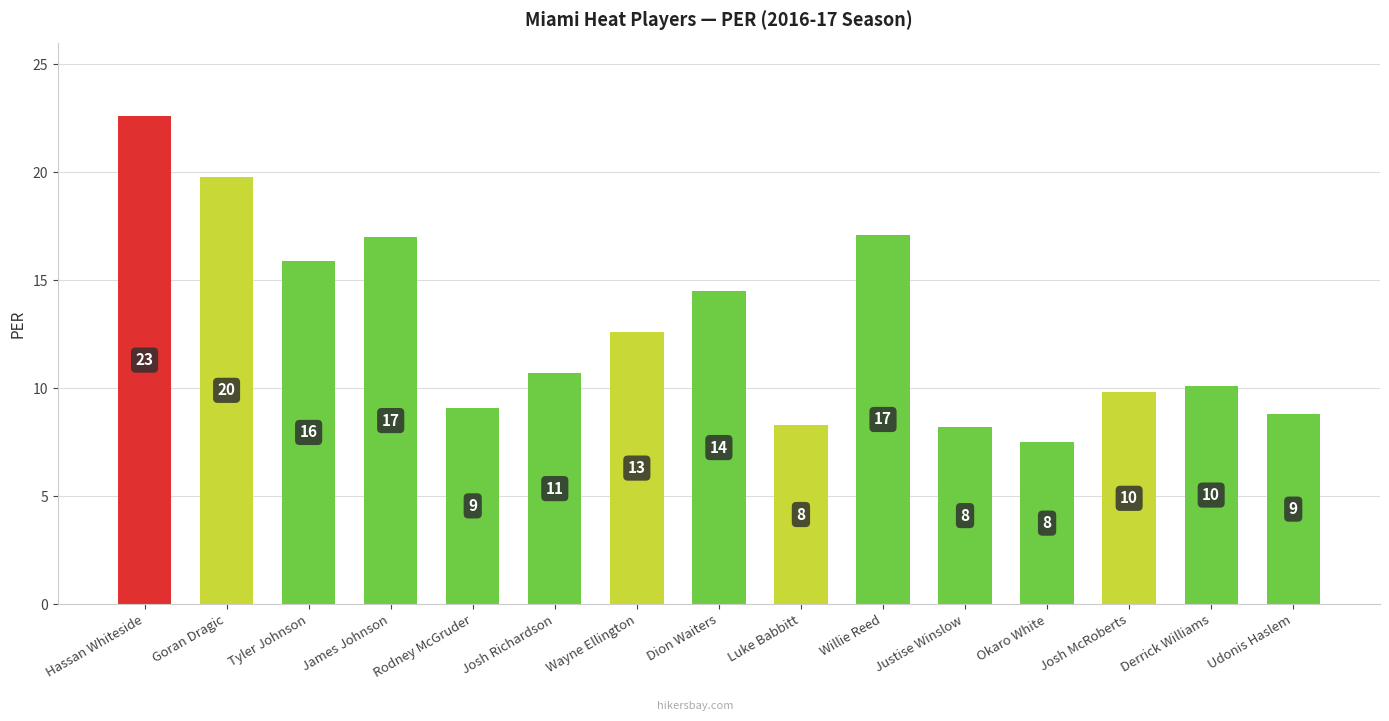

What is the average value?

12.8